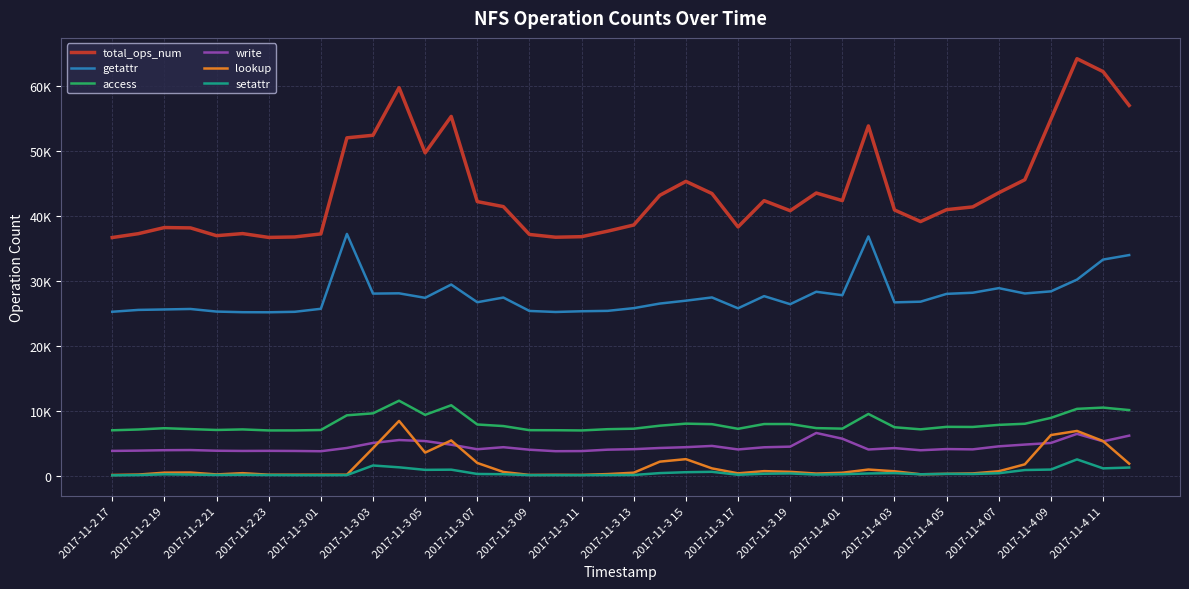

True or false: access has more than 2 interior local peaks.

True